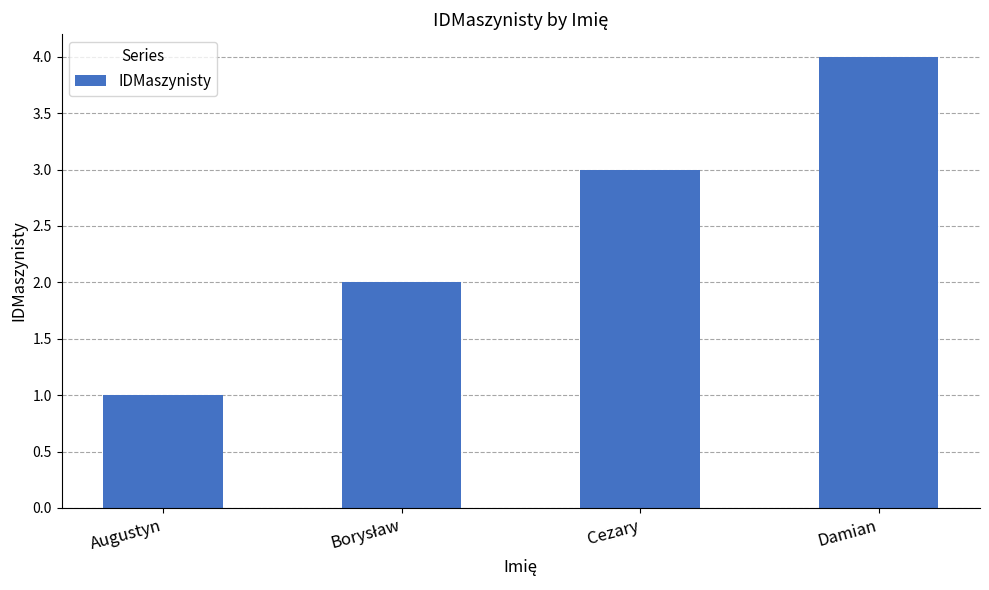

Count the values in the range 2 to 4.

3